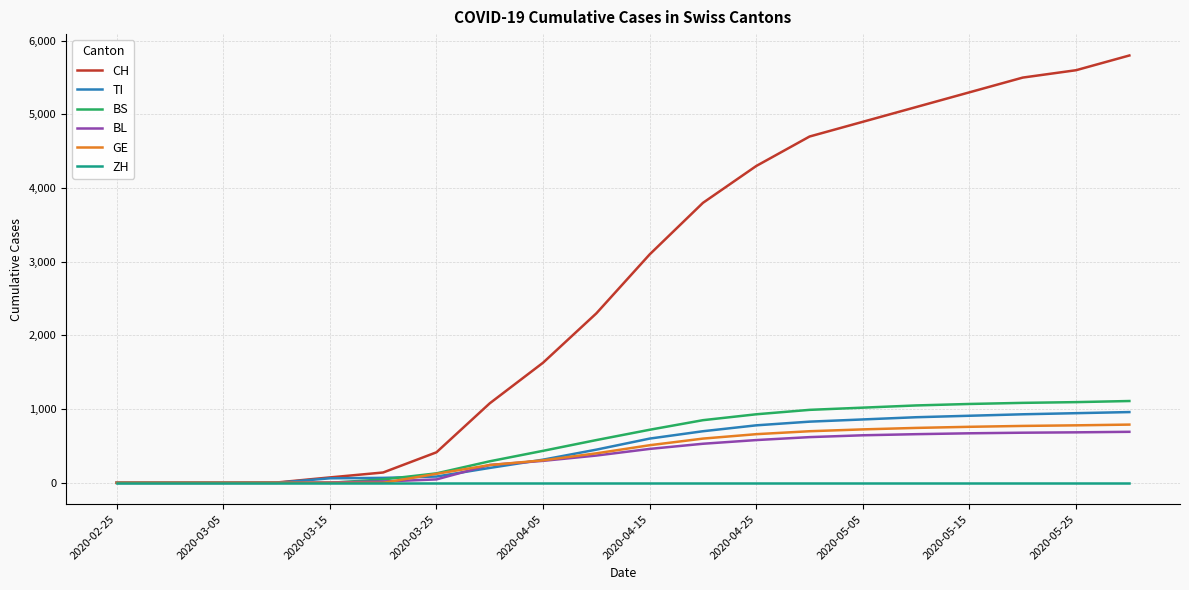

Rank the series by their maximum value, from lowest to highest.

ZH, BL, GE, TI, BS, CH